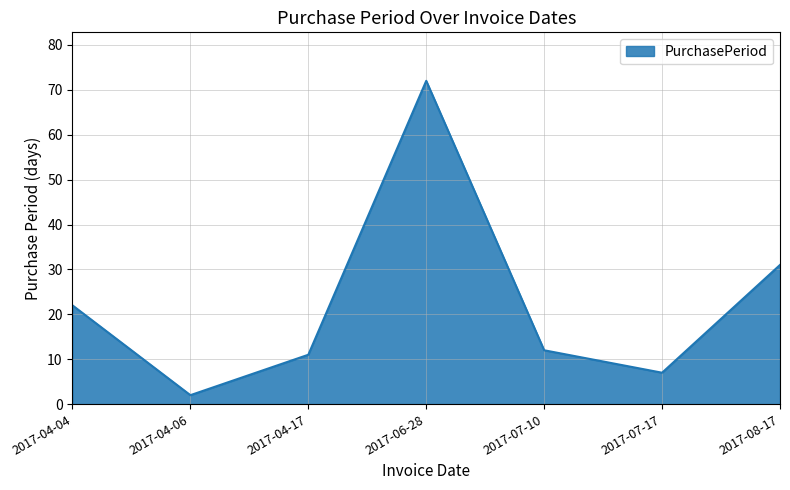

At which category does the data reach its first local peak?

2017-06-28